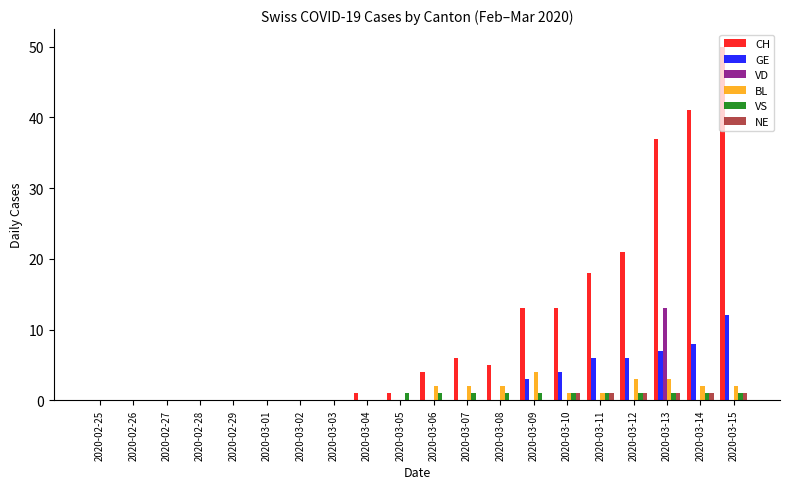

Reading left to right, list all the values displayed in this chart.

CH: 2020-02-25=0	2020-02-26=0	2020-02-27=0	2020-02-28=0	2020-02-29=0	2020-03-01=0	2020-03-02=0	2020-03-03=0	2020-03-04=1	2020-03-05=1	2020-03-06=4	2020-03-07=6	2020-03-08=5	2020-03-09=13	2020-03-10=13	2020-03-11=18	2020-03-12=21	2020-03-13=37	2020-03-14=41	2020-03-15=50
GE: 2020-02-25=0	2020-02-26=0	2020-02-27=0	2020-02-28=0	2020-02-29=0	2020-03-01=0	2020-03-02=0	2020-03-03=0	2020-03-04=0	2020-03-05=0	2020-03-06=0	2020-03-07=0	2020-03-08=0	2020-03-09=3	2020-03-10=4	2020-03-11=6	2020-03-12=6	2020-03-13=7	2020-03-14=8	2020-03-15=12
VD: 2020-02-25=0	2020-02-26=0	2020-02-27=0	2020-02-28=0	2020-02-29=0	2020-03-01=0	2020-03-02=0	2020-03-03=0	2020-03-04=0	2020-03-05=0	2020-03-06=0	2020-03-07=0	2020-03-08=0	2020-03-09=0	2020-03-10=0	2020-03-11=0	2020-03-12=0	2020-03-13=13	2020-03-14=0	2020-03-15=0
BL: 2020-02-25=0	2020-02-26=0	2020-02-27=0	2020-02-28=0	2020-02-29=0	2020-03-01=0	2020-03-02=0	2020-03-03=0	2020-03-04=0	2020-03-05=0	2020-03-06=2	2020-03-07=2	2020-03-08=2	2020-03-09=4	2020-03-10=1	2020-03-11=1	2020-03-12=3	2020-03-13=3	2020-03-14=2	2020-03-15=2
VS: 2020-02-25=0	2020-02-26=0	2020-02-27=0	2020-02-28=0	2020-02-29=0	2020-03-01=0	2020-03-02=0	2020-03-03=0	2020-03-04=0	2020-03-05=1	2020-03-06=1	2020-03-07=1	2020-03-08=1	2020-03-09=1	2020-03-10=1	2020-03-11=1	2020-03-12=1	2020-03-13=1	2020-03-14=1	2020-03-15=1
NE: 2020-02-25=0	2020-02-26=0	2020-02-27=0	2020-02-28=0	2020-02-29=0	2020-03-01=0	2020-03-02=0	2020-03-03=0	2020-03-04=0	2020-03-05=0	2020-03-06=0	2020-03-07=0	2020-03-08=0	2020-03-09=0	2020-03-10=1	2020-03-11=1	2020-03-12=1	2020-03-13=1	2020-03-14=1	2020-03-15=1